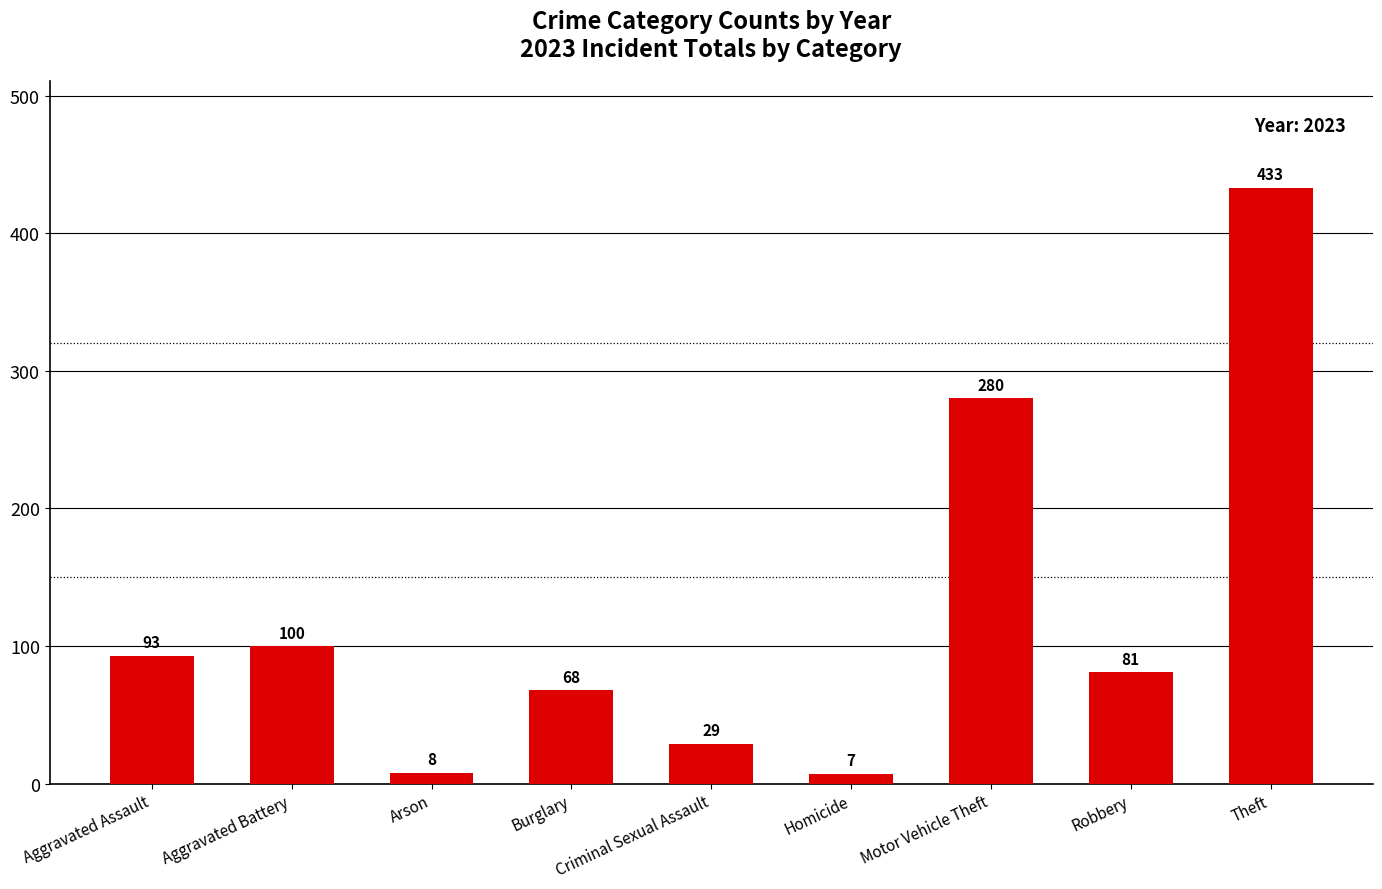

What position from the right is Burglary?

6